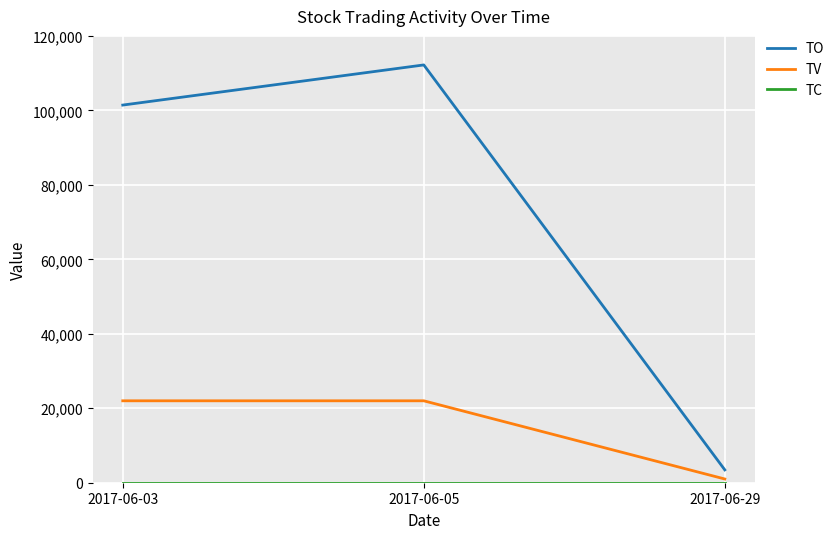

Which series has the largest range (max minus min)?

TO